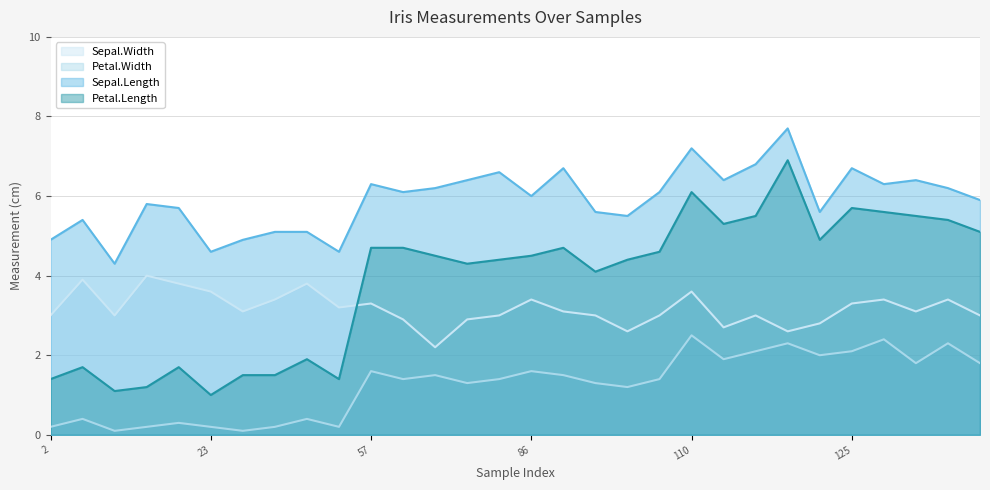

What is the sum of the Sepal.Length values at 92 and 86?

12.1